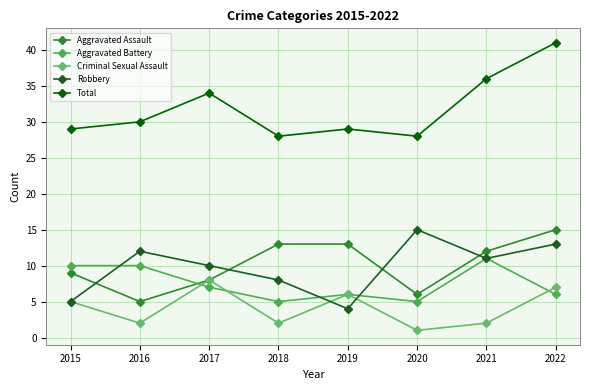

Which category has the lowest value across all series?

2020